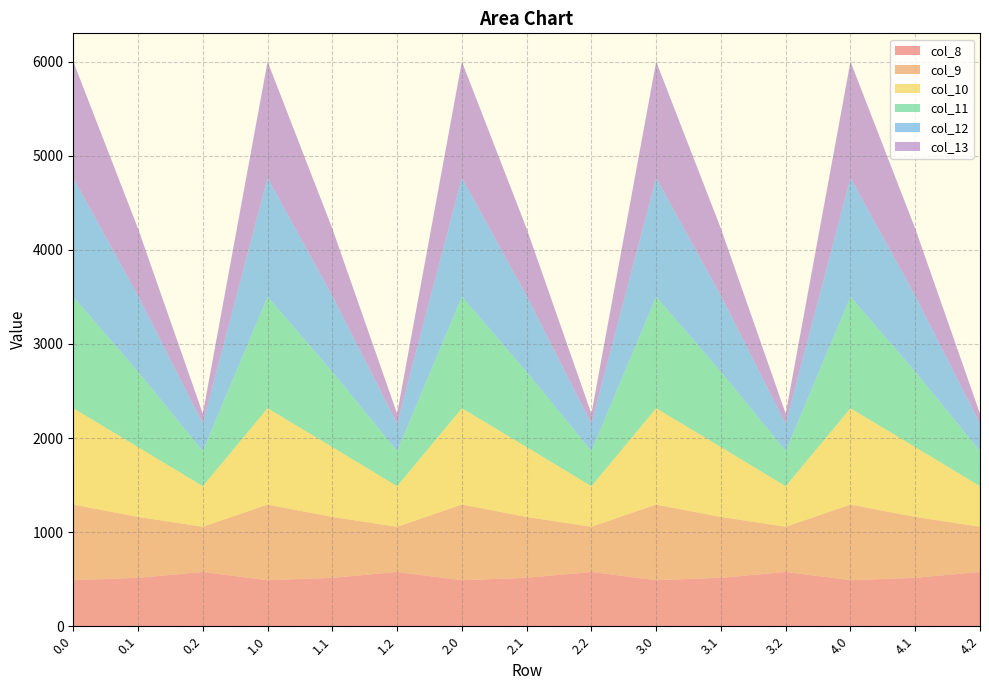

Reading left to right, list all the values displayed in this chart.

col_8: 489.3	514.8	576.6	489.3	514.8	576.6	489.3	514.8	576.6	489.3	514.8	576.6	489.3	514.8	576.6
col_9: 804.0	646.9	480.7	804.0	646.9	480.7	804.0	646.9	480.7	804.0	646.9	480.7	804.0	646.9	480.7
col_10: 1023.2	742.1	430.5	1023.2	742.1	430.5	1023.2	742.1	430.5	1023.2	742.1	430.5	1023.2	742.1	430.5
col_11: 1185.2	800.2	374.4	1185.2	800.2	374.4	1185.2	800.2	374.4	1185.2	800.2	374.4	1185.2	800.2	374.4
col_12: 1261.6	806.9	289.5	1261.6	806.9	289.5	1261.6	806.9	289.5	1261.6	806.9	289.5	1261.6	806.9	289.5
col_13: 1237.4	715.3	107.8	1237.4	715.3	107.8	1237.4	715.3	107.8	1237.4	715.3	107.8	1237.4	715.3	107.8